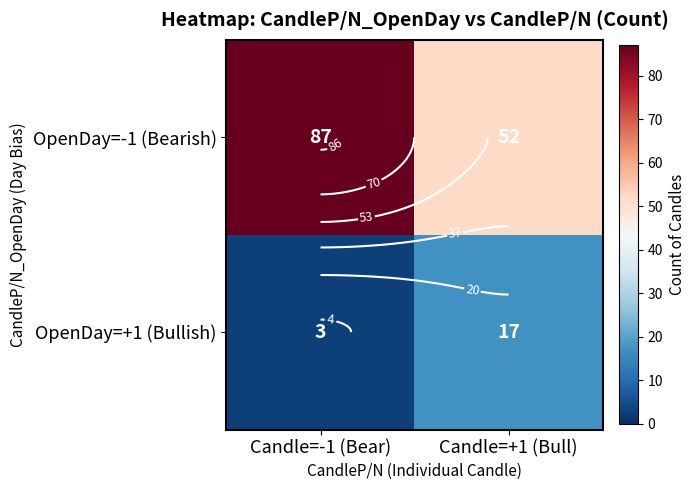

Between Candle=-1 (Bear) and Candle=+1 (Bull), which is larger?

Candle=-1 (Bear)